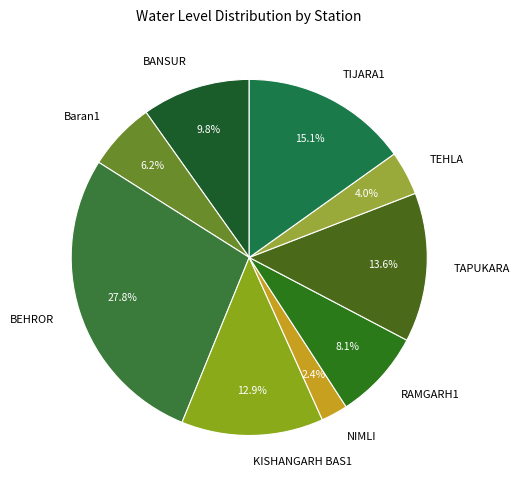

To the nearest percent, what is the average slice percentage?

11%